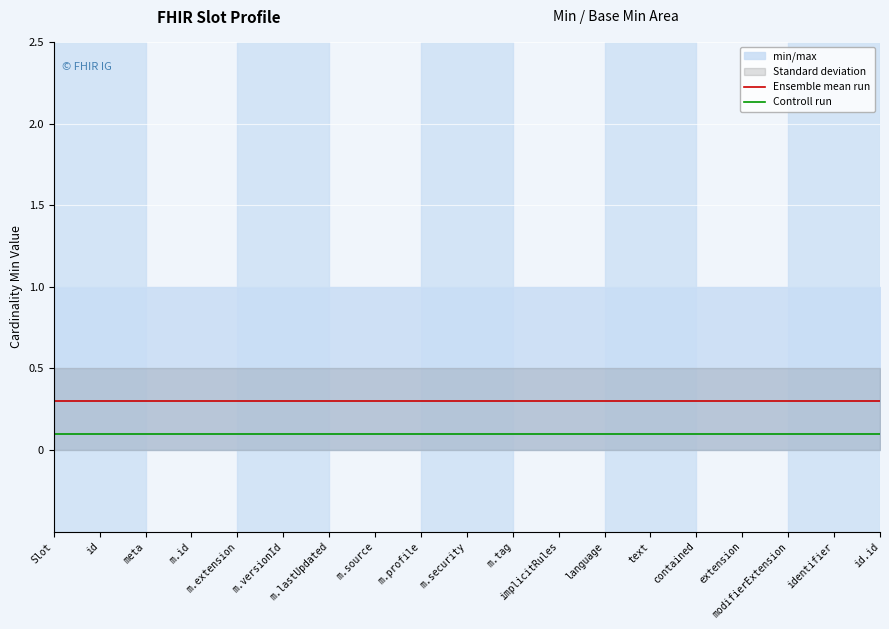

What is the label of the 7th point from the left?

m.lastUpdated